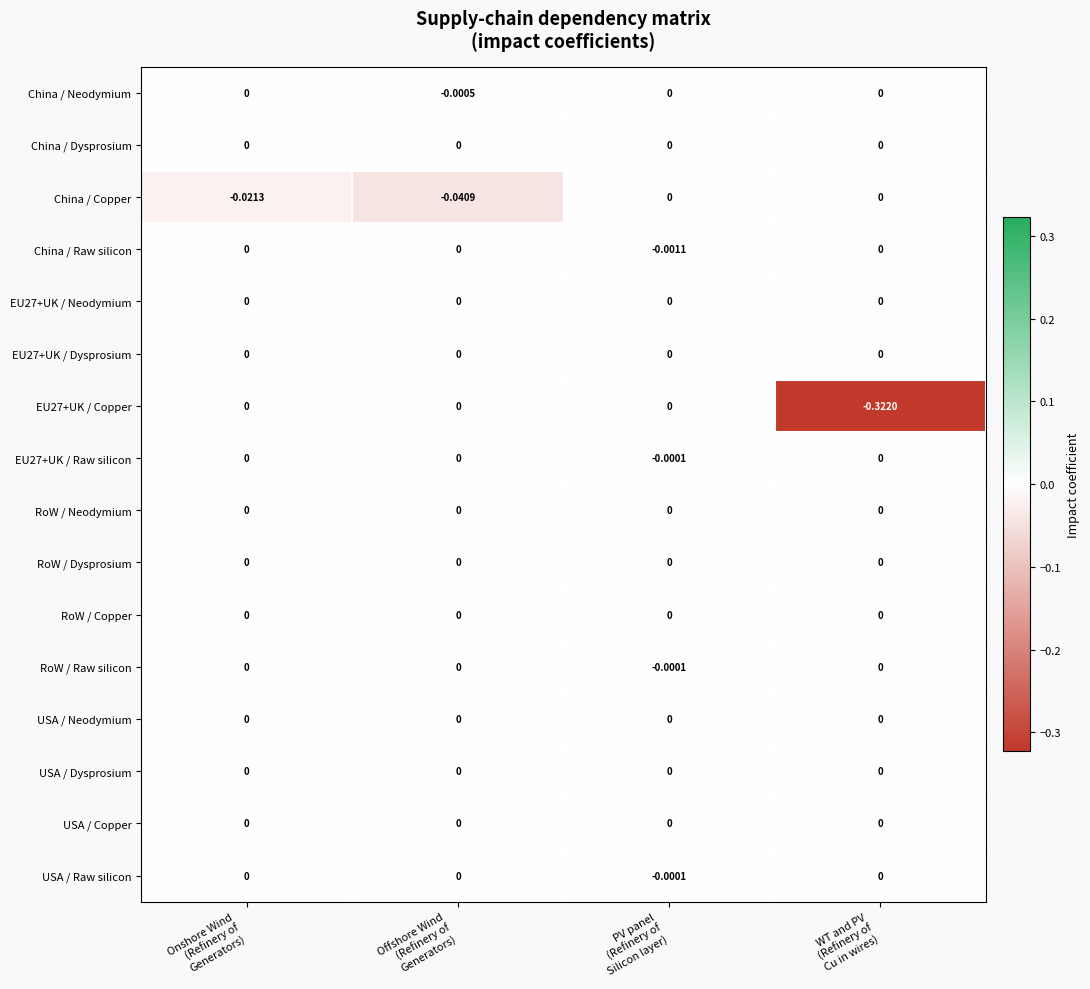

At which category is the sum across all series the highest?

PV panel
(Refinery of
Silicon layer)